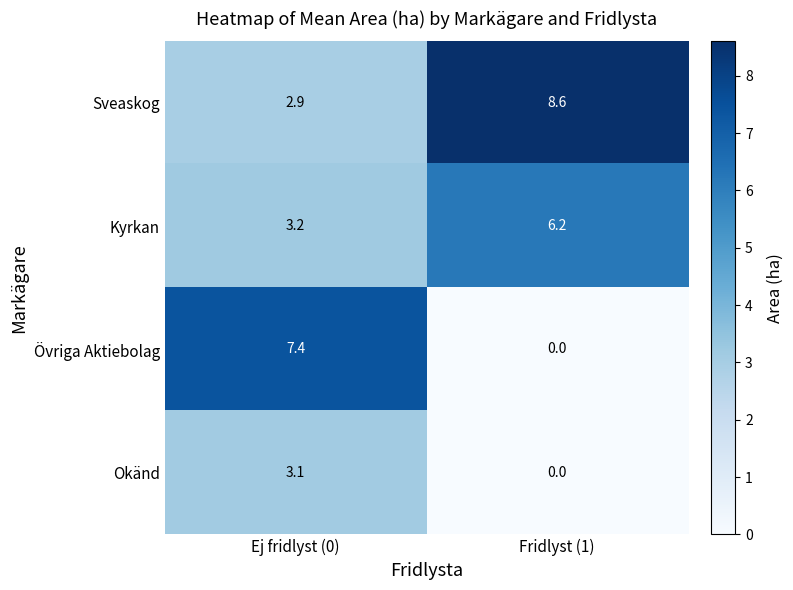

Count the number of categories in the chart.

2